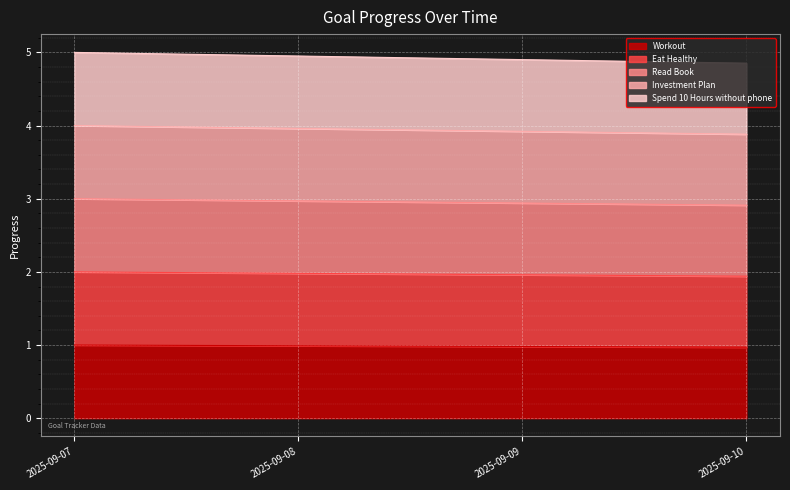

What is the sum of all Workout values?

3.9